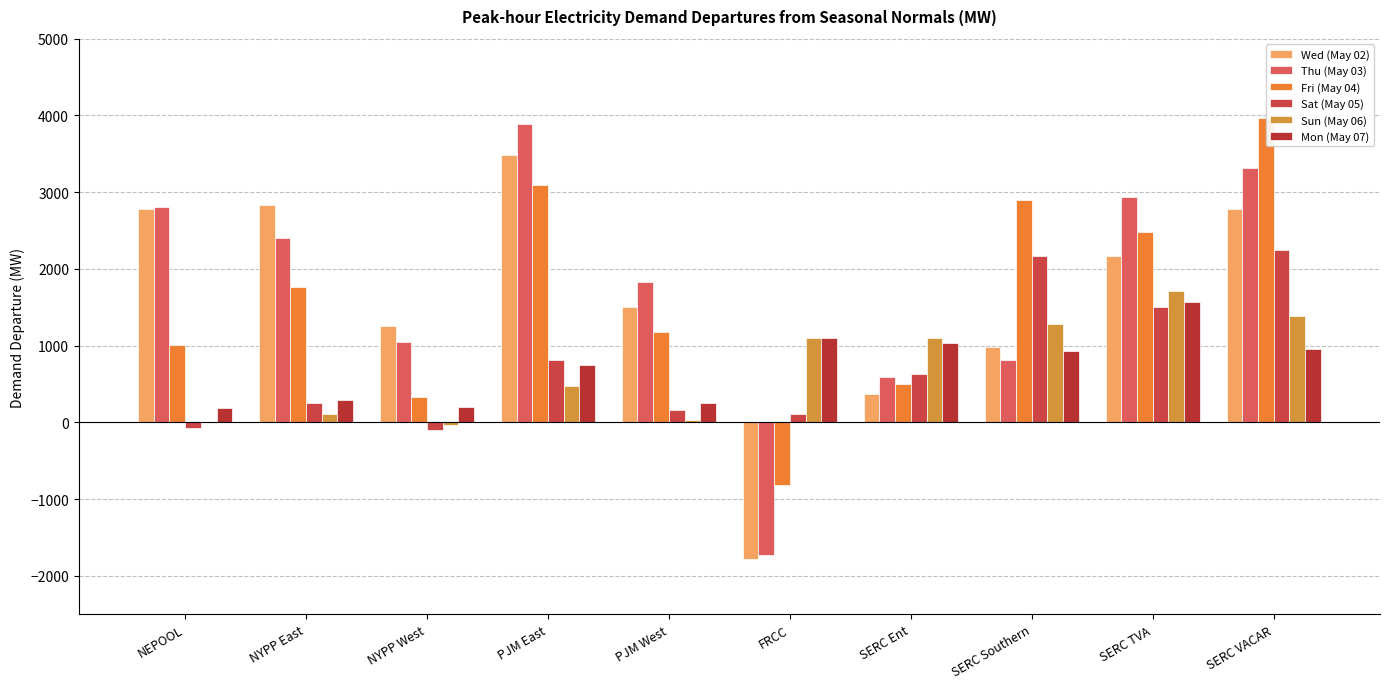

Which series has the largest range (max minus min)?

Thu (May 03)